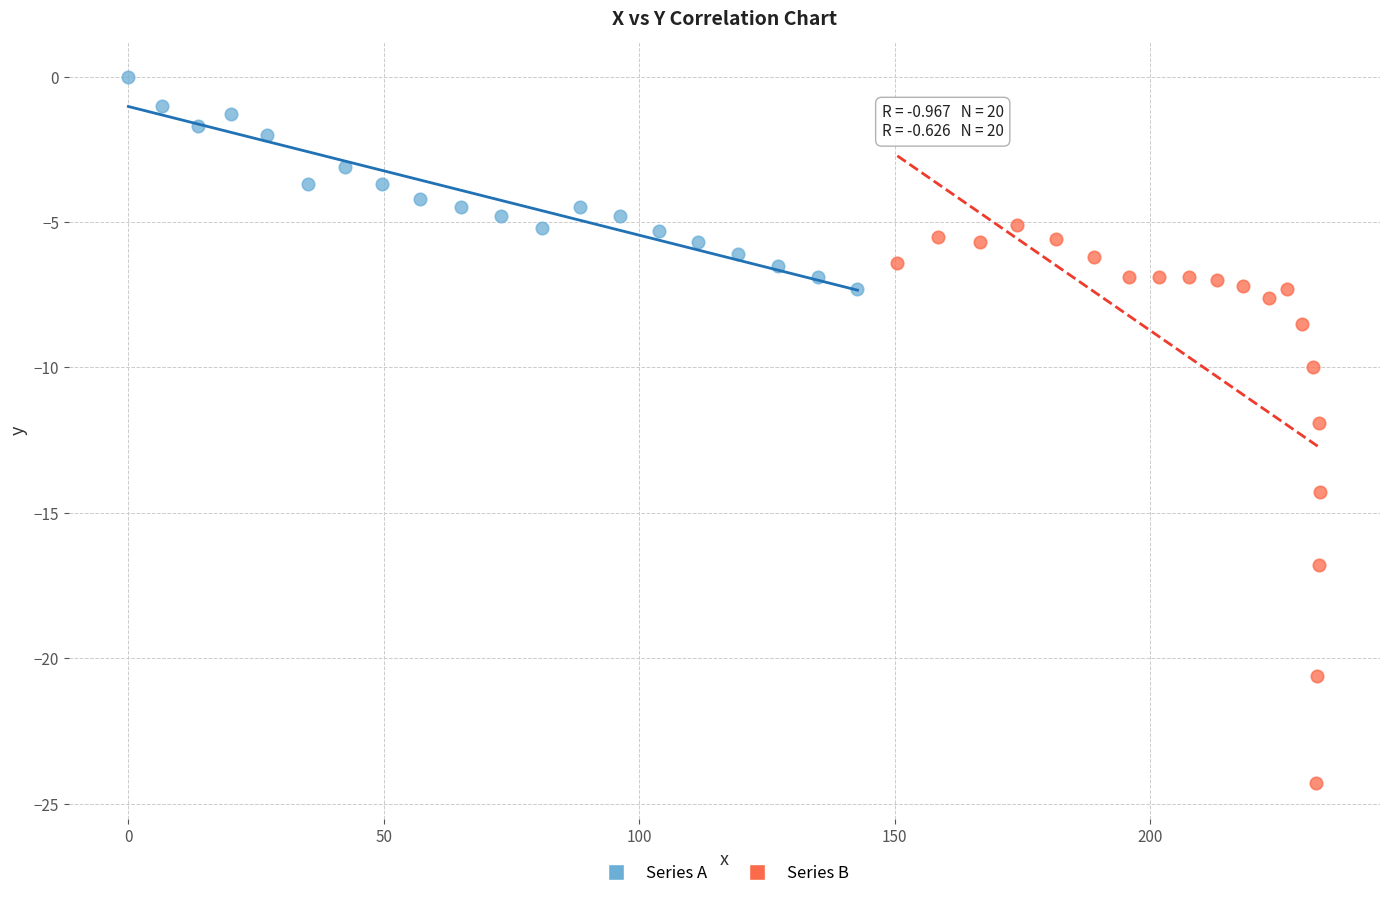

Which series reaches the minimum Y coordinate?

Series B